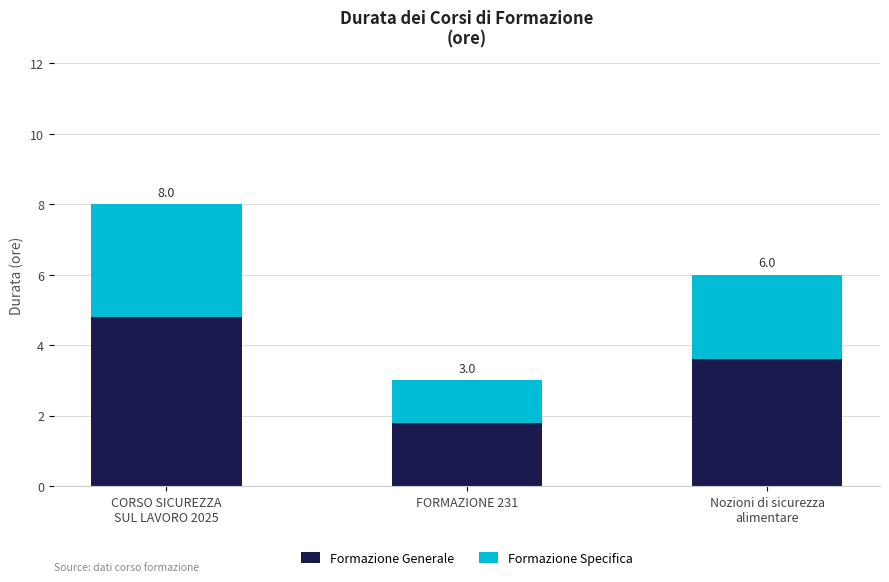

Does the chart contain stacked bars?

Yes